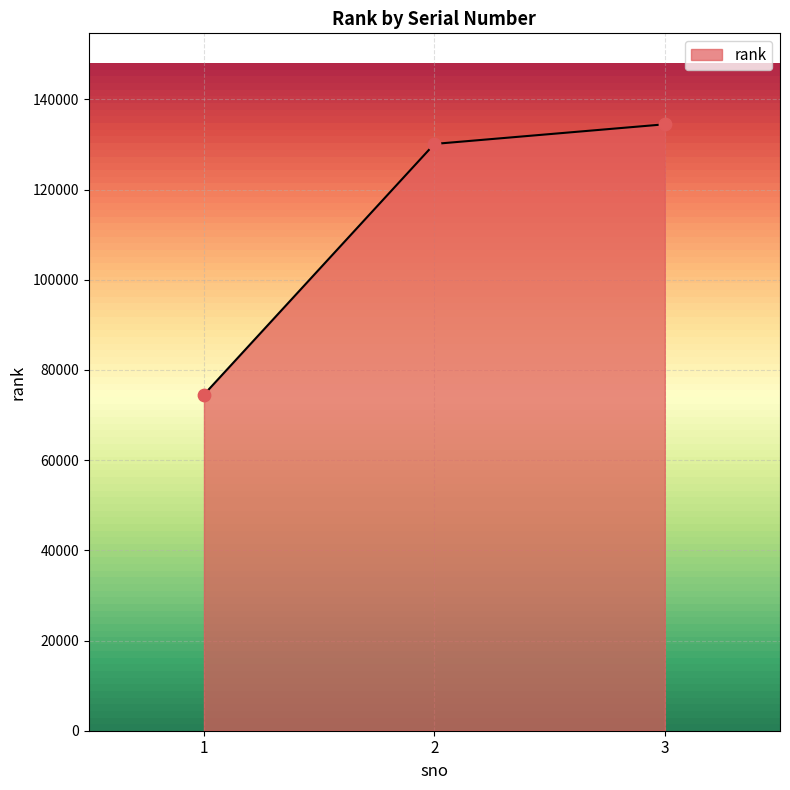

What is the ratio of the value at 1 to the value at 3?

0.6